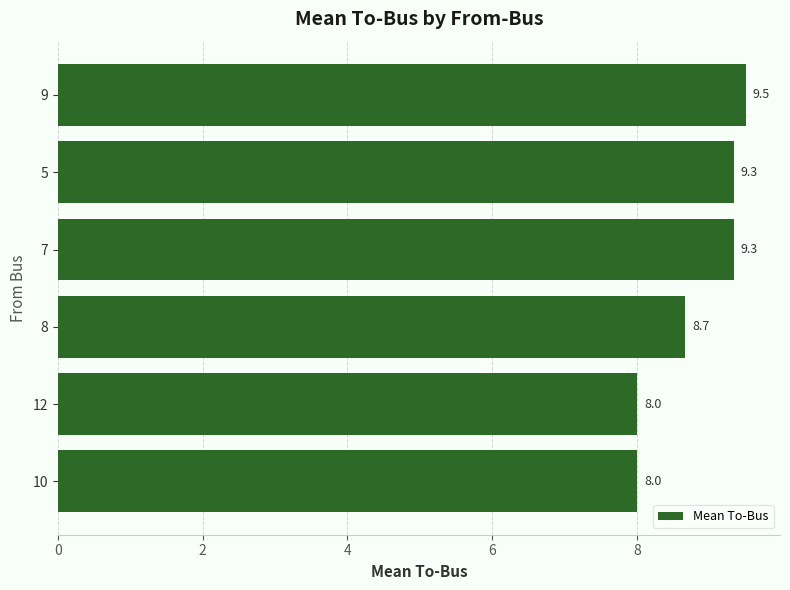

Count the values in the range 8 to 9.

3